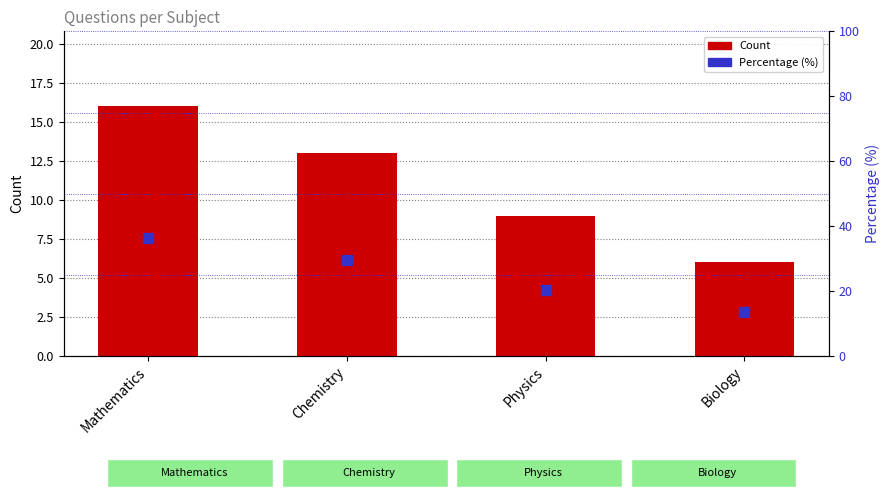

Is the value of Percentage (%) at Biology greater than the value of Count at Mathematics?

No